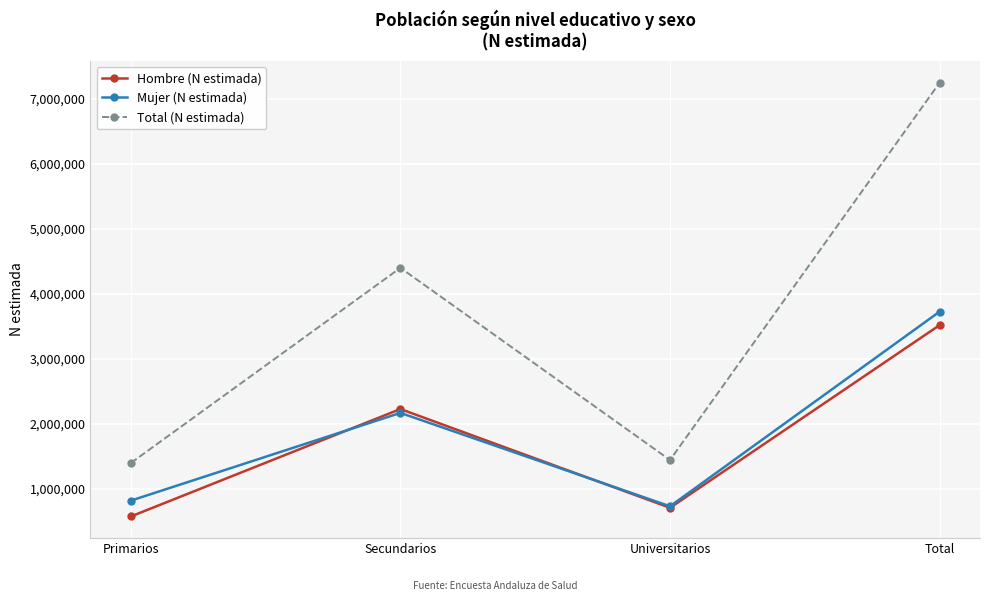

True or false: Total (N estimada) and Mujer (N estimada) cross at least once.

False